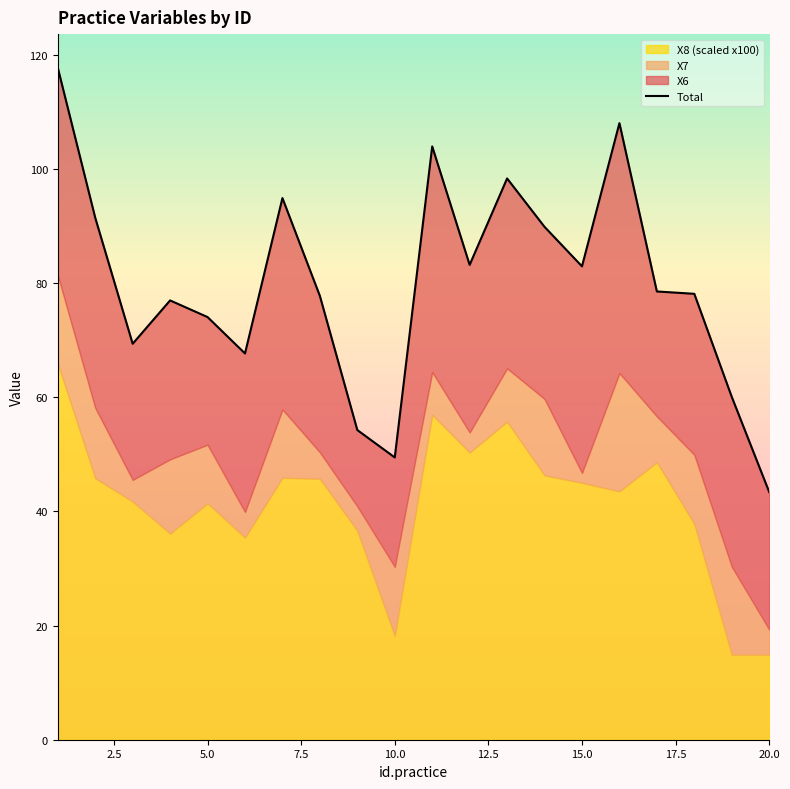

What is the difference between the second highest and second lowest values?

58.5